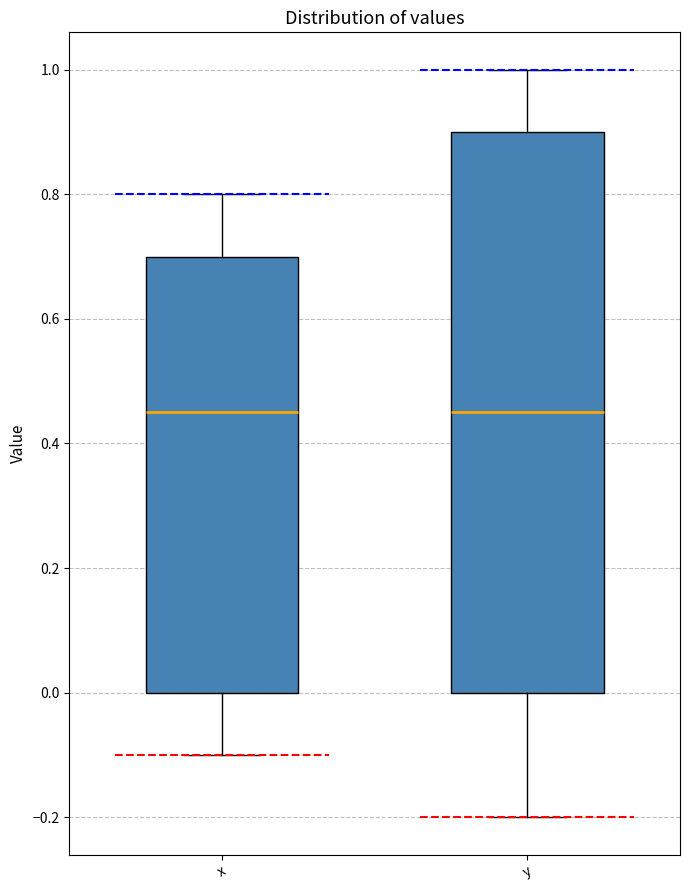

Reading left to right, transcribe this box plot: for each box, give where its median line is, the range the box spans, and where its two whiskers end, as read against the y-axis. The values are not printed on the chart, so give them approximately, as read against the axis.

x: median 0.46, box 0.00 to 0.70, whiskers -0.10 to 0.80
y: median 0.46, box 0.00 to 0.90, whiskers -0.20 to 1.00